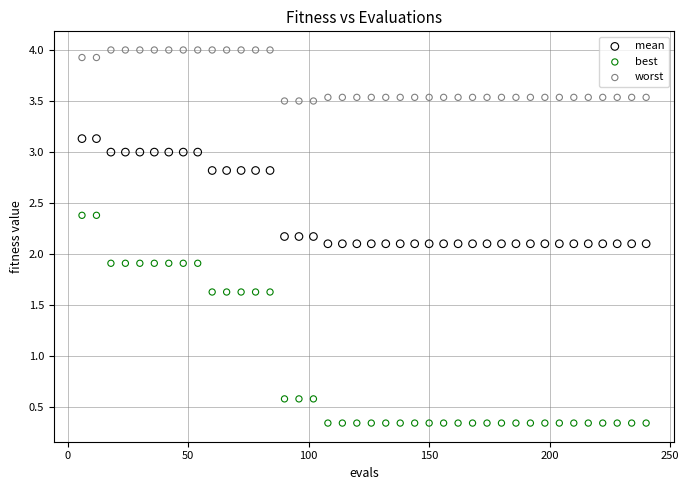

Which series reaches the minimum Y coordinate?

best